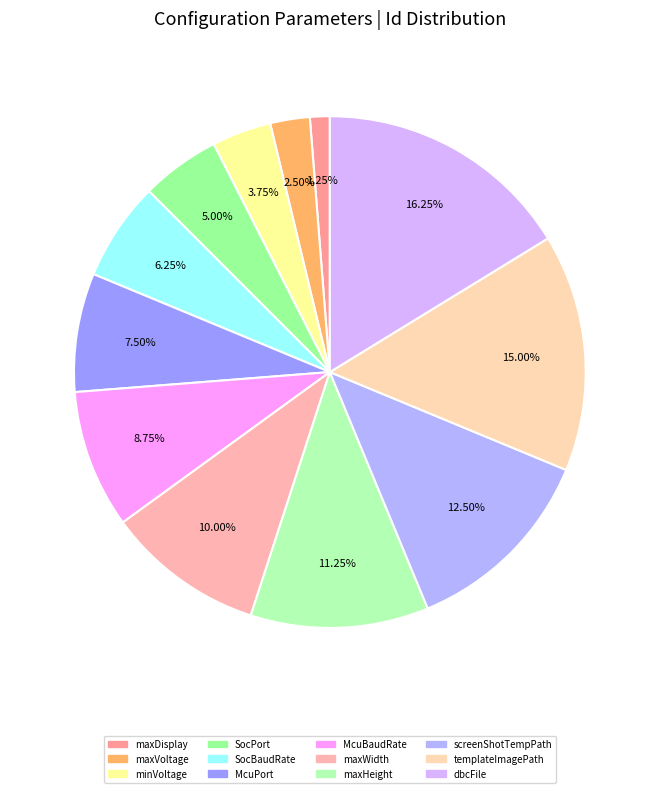

Count the number of slices in the pie.

12